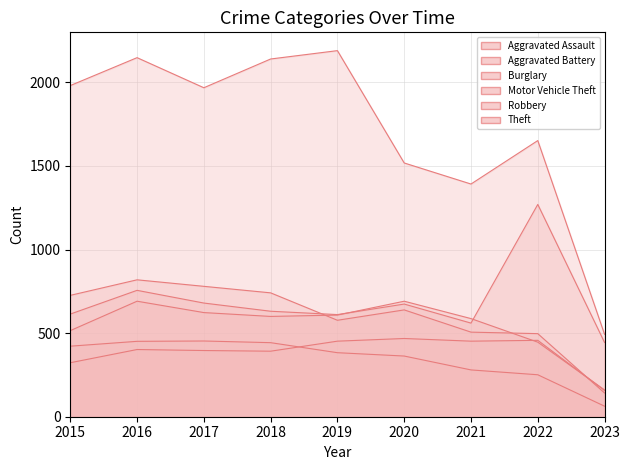

At which label does Aggravated Assault reach its minimum?

2023